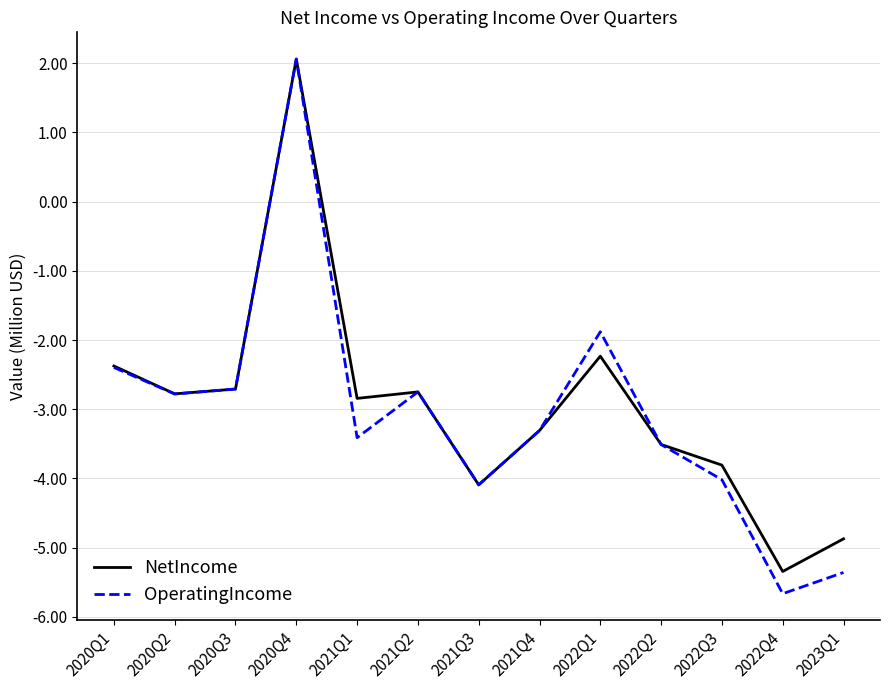

Reading left to right, extract all data points from this chart.

NetIncome: -2.4	-2.8	-2.7	2.1	-2.8	-2.8	-4.1	-3.3	-2.2	-3.5	-3.8	-5.3	-4.9
OperatingIncome: -2.4	-2.8	-2.7	2.1	-3.4	-2.8	-4.1	-3.3	-1.9	-3.5	-4.0	-5.7	-5.4